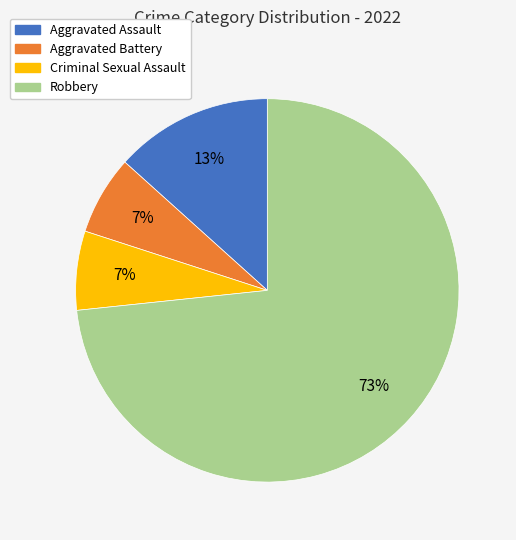

To the nearest percent, what is the combined percentage of Aggravated Battery and Robbery?

80%